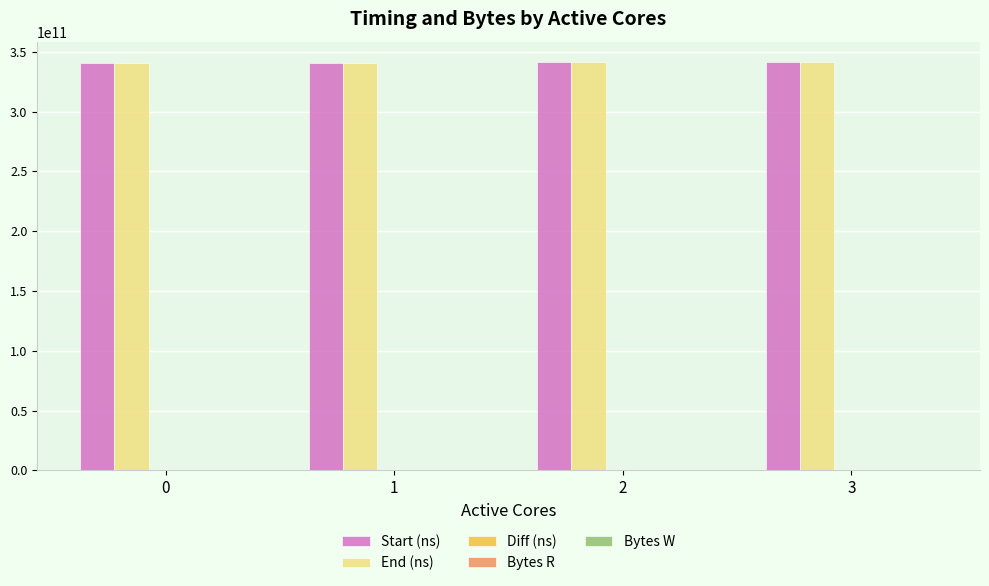

What is the maximum value shown in the chart?

341425700010